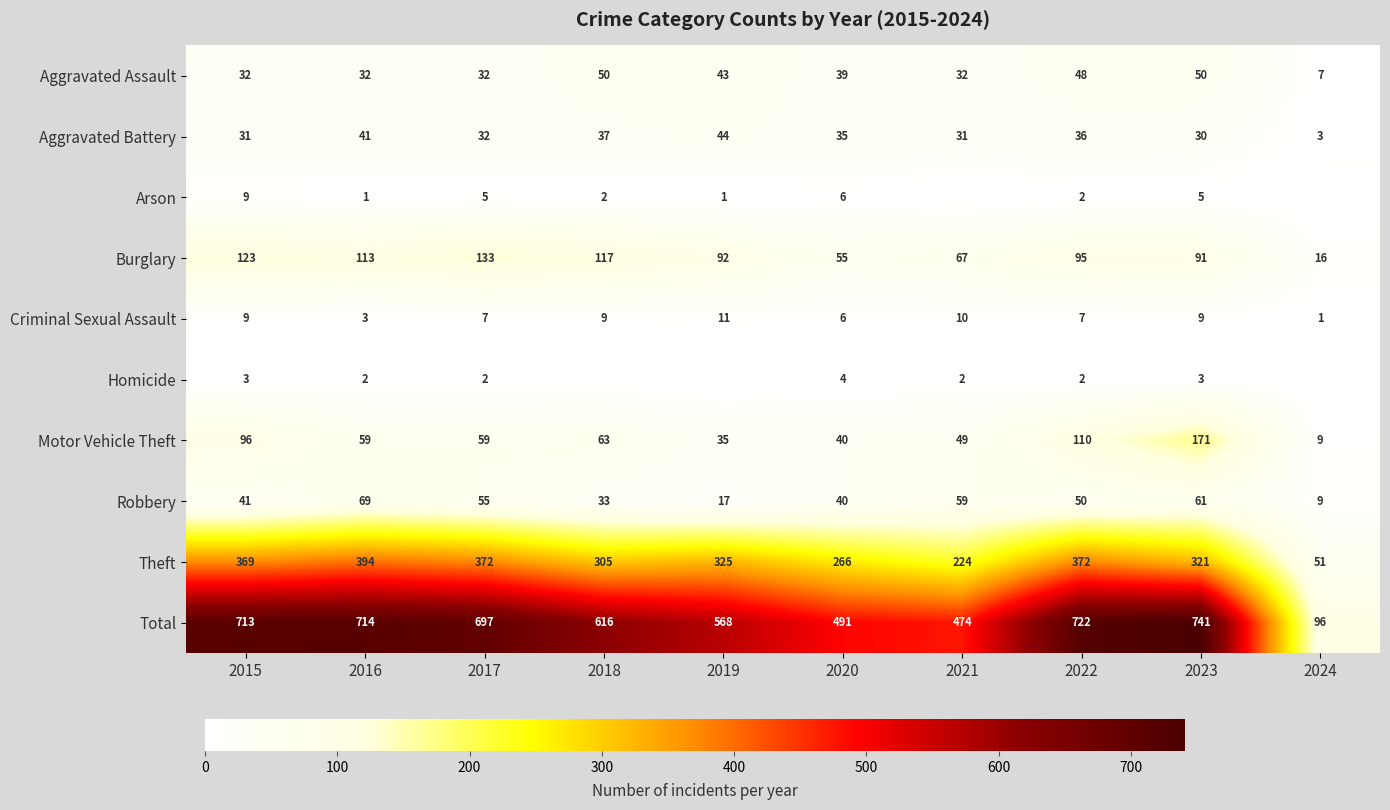

The Criminal Sexual Assault series shows 2 at 2017. True or false?

False